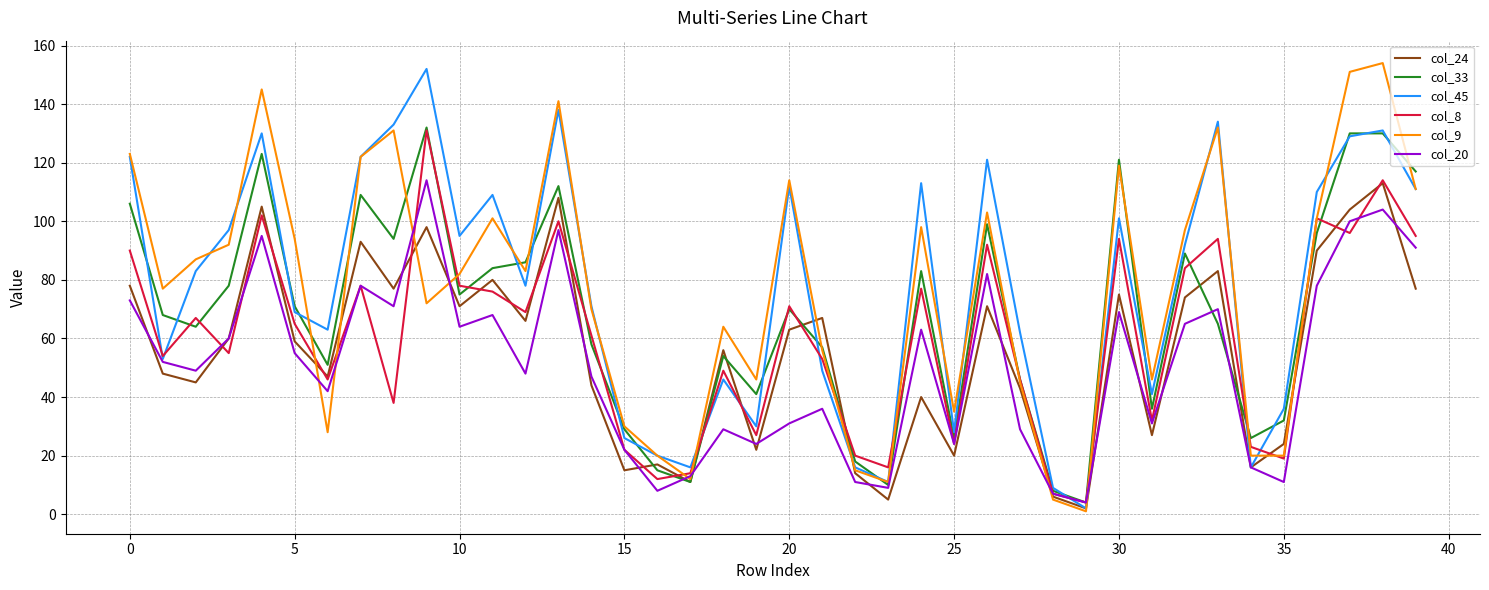

Reading left to right, extract all data points from this chart.

col_24: 78	48	45	60	105	59	47	93	77	98	71	80	66	108	44	15	17	11	56	22	63	67	14	5	40	20	71	43	6	2	75	27	74	83	16	24	90	104	113	77
col_33: 106	68	64	78	123	71	51	109	94	132	75	84	86	112	58	29	15	11	54	41	70	57	18	10	83	26	99	46	8	4	121	36	89	65	26	32	96	130	130	117
col_45: 122	53	83	97	130	69	63	122	133	152	95	109	78	138	71	26	20	16	46	30	112	49	16	11	113	28	121	62	9	2	101	41	92	134	16	36	110	129	131	111
col_8: 90	54	67	55	102	65	46	78	38	131	78	76	69	100	61	22	12	14	49	27	71	53	20	16	77	24	92	46	7	4	94	32	84	94	23	19	101	96	114	95
col_9: 123	77	87	92	145	94	28	122	131	72	82	101	83	141	70	30	20	12	64	46	114	56	15	11	98	35	103	45	5	1	119	46	97	132	20	20	101	151	154	111
col_20: 73	52	49	60	95	55	42	78	71	114	64	68	48	97	47	22	8	13	29	24	31	36	11	9	63	24	82	29	7	4	69	31	65	70	16	11	78	100	104	91